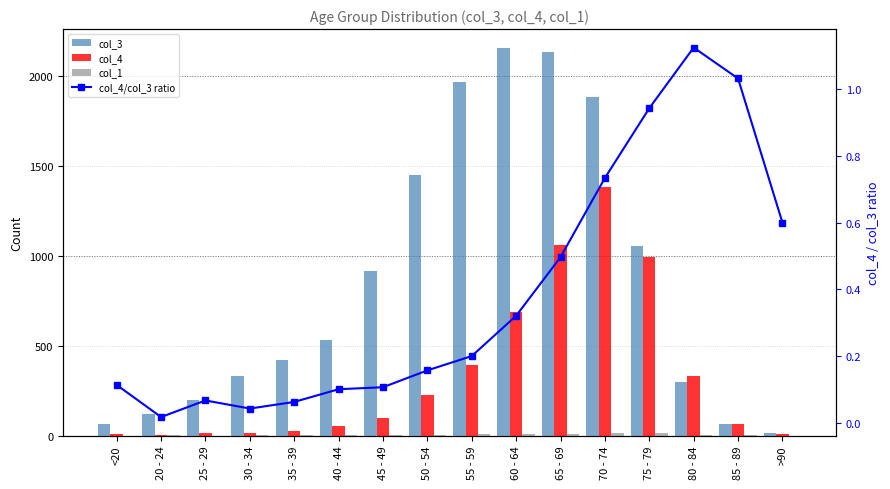

Which series has the widest spread of values?

col_3